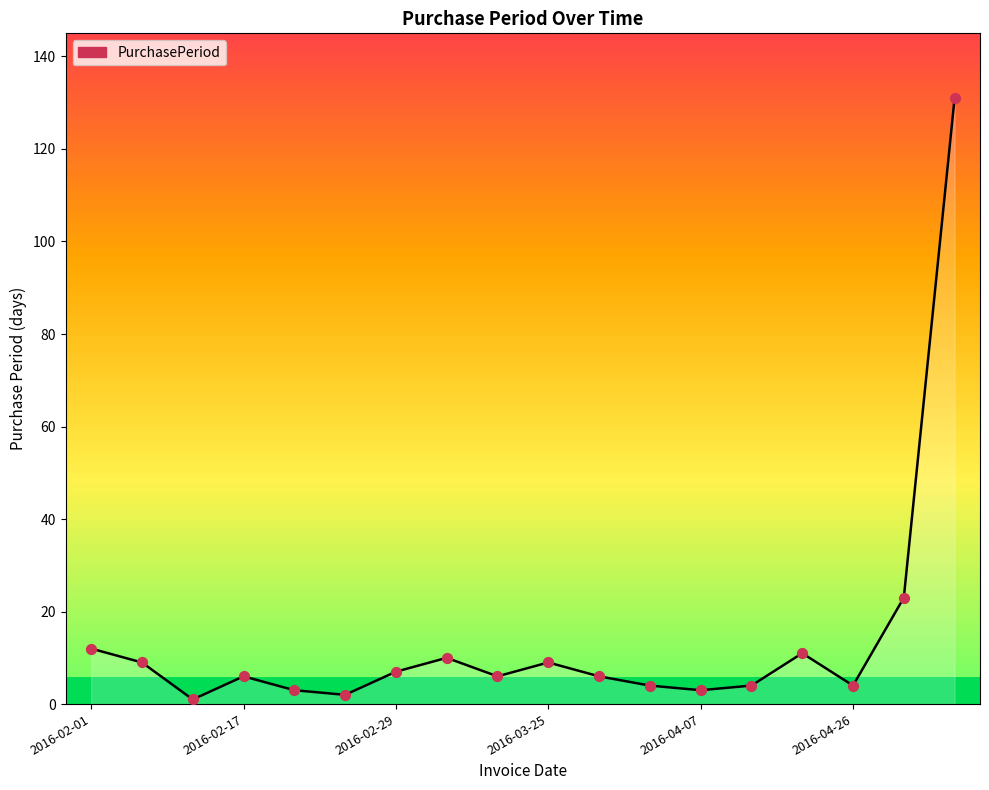

What is the greatest value displayed?

131